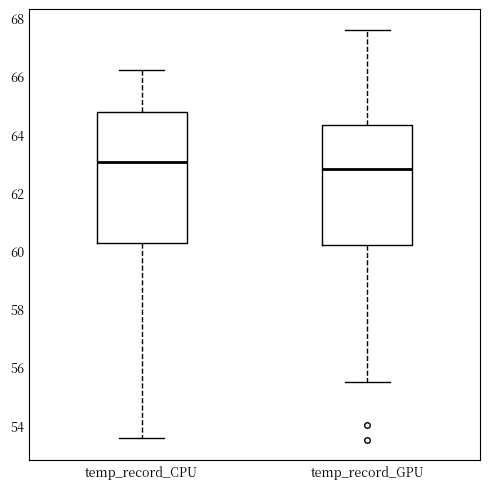

Reading left to right, read every box against the y-axis: the position of its median line, the range the box covers, and the ends of its whiskers. The values are not printed on the chart, so give them approximately, as read against the axis.

temp_record_CPU: median 63.0, box 60.2 to 64.8, whiskers 53.6 to 66.2
temp_record_GPU: median 62.8, box 60.2 to 64.4, whiskers 55.6 to 67.6